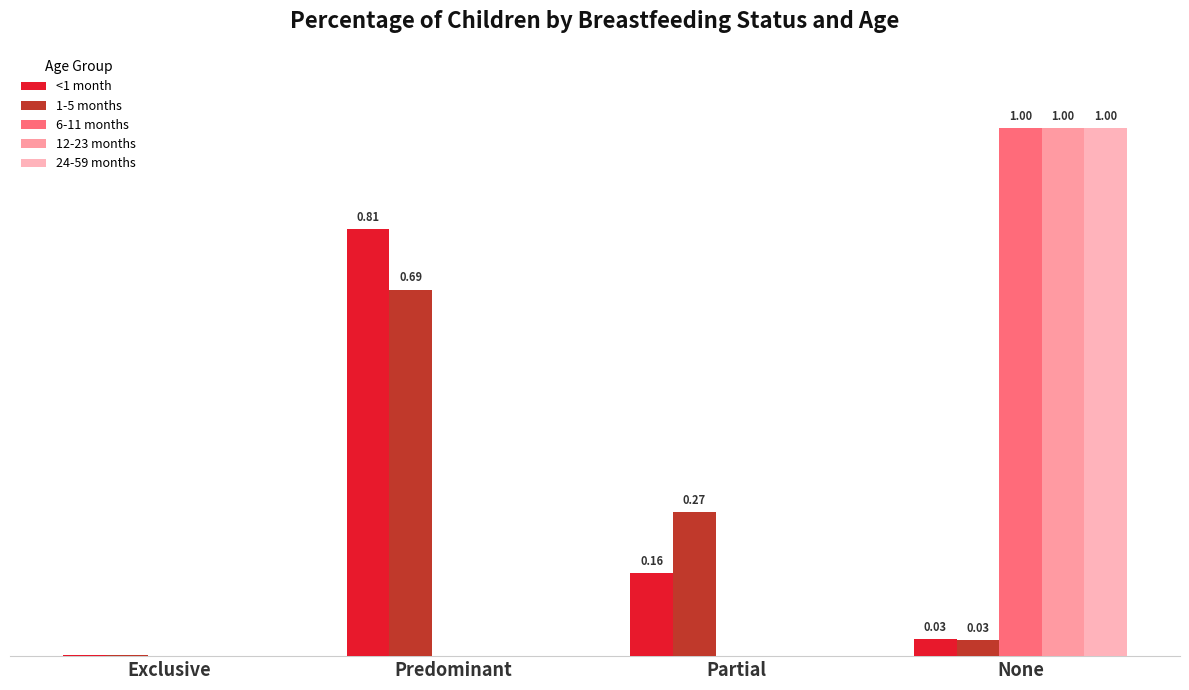

Rank the series at Partial from lowest to highest value.

6-11 months, 12-23 months, 24-59 months, <1 month, 1-5 months